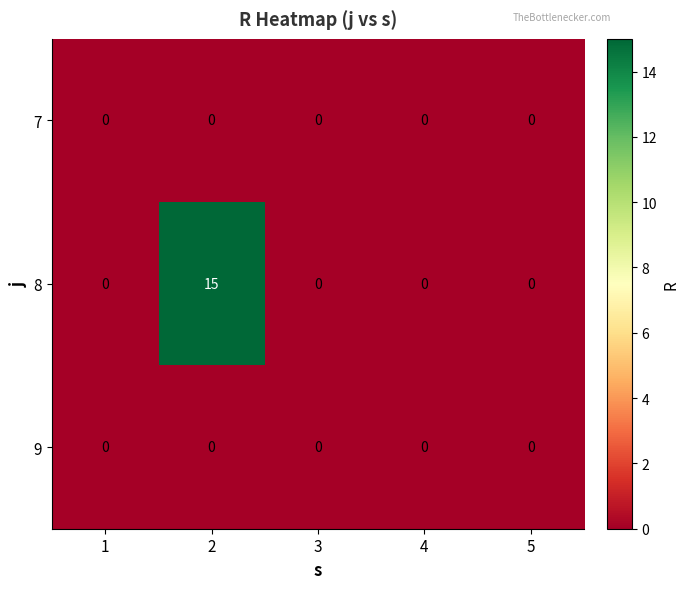

Reading right to left, list all the values displayed in this chart.

7: 0	0	0	0	0
8: 0	0	0	15	0
9: 0	0	0	0	0